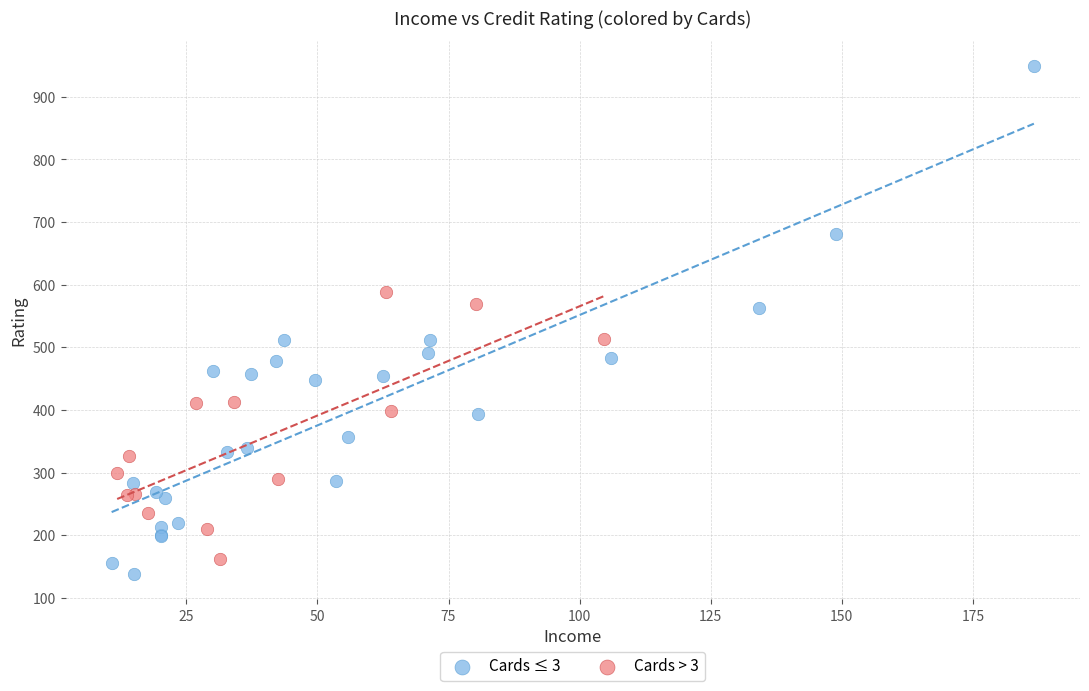

Which series reaches the maximum Y coordinate?

Cards ≤ 3